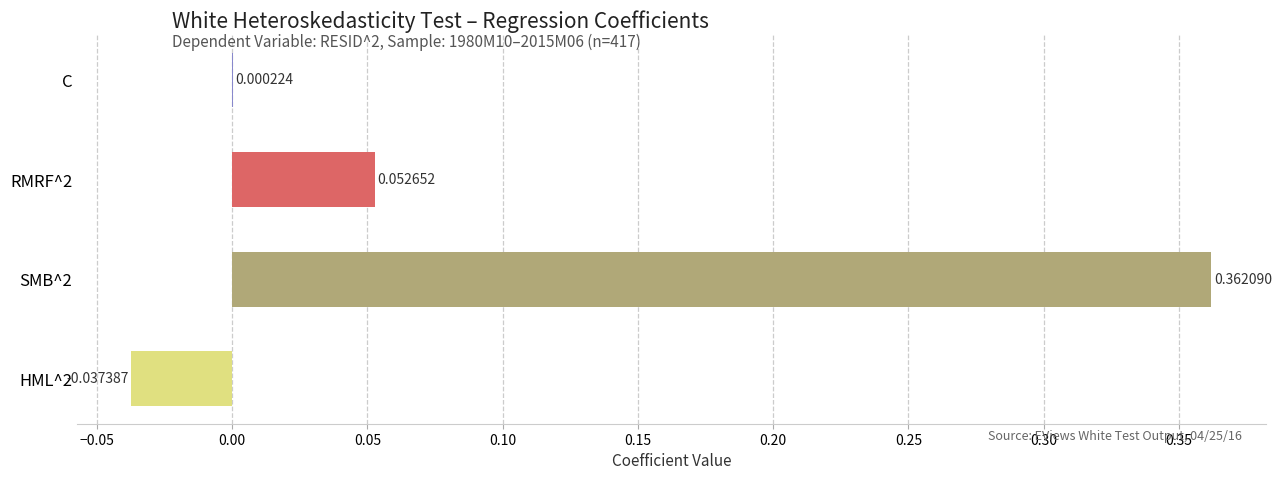

Between SMB^2 and C, which is larger?

SMB^2